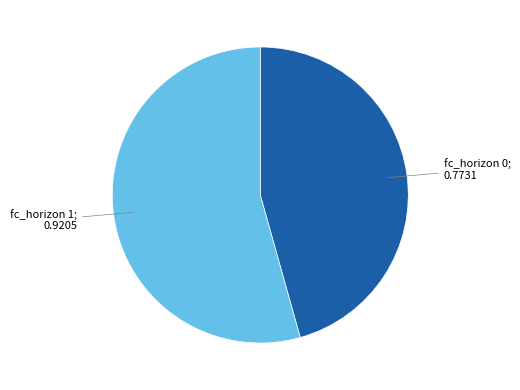

Is there a majority slice in this chart?

Yes